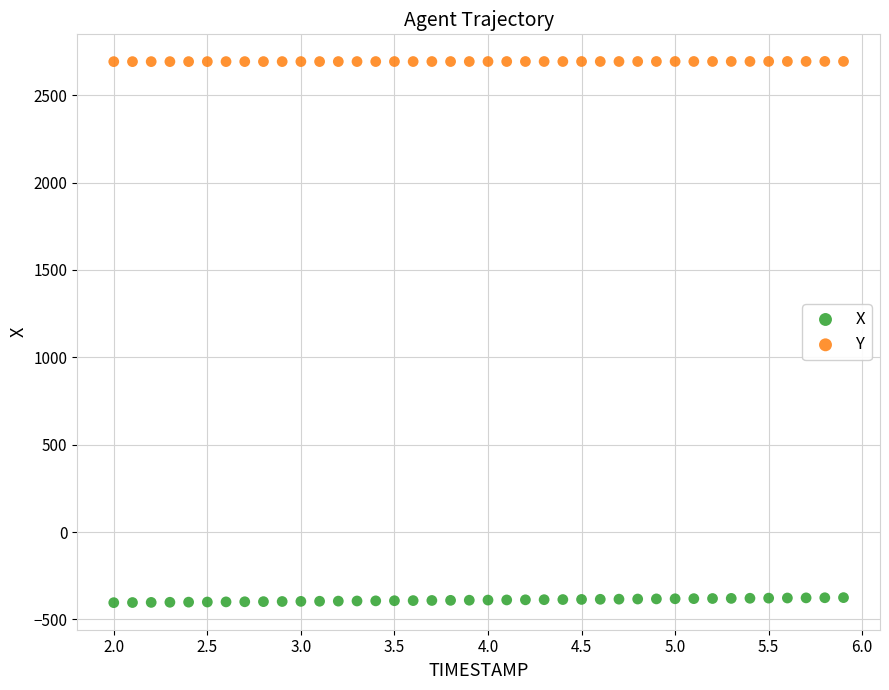

Which series contains the lowest Y value?

X